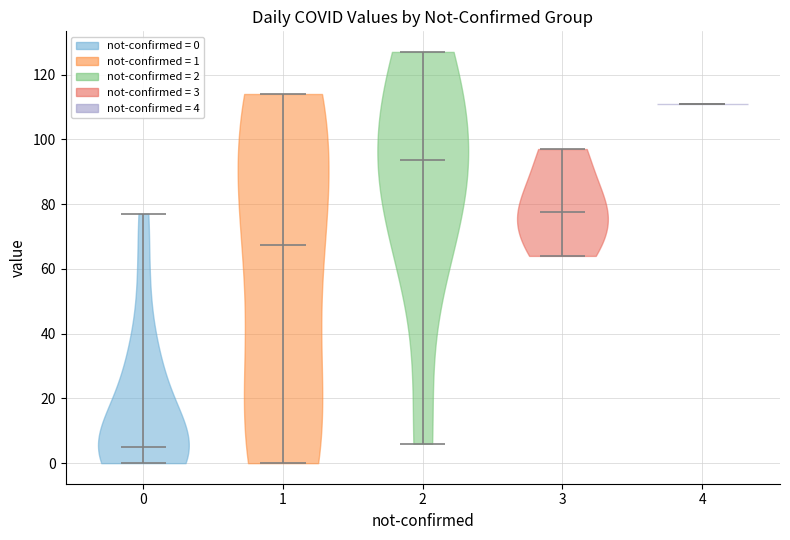

What is the highest point the violin at x = 4 reaches on the y-axis? The values are not printed on the chart, so give them approximately, as read against the axis.

112